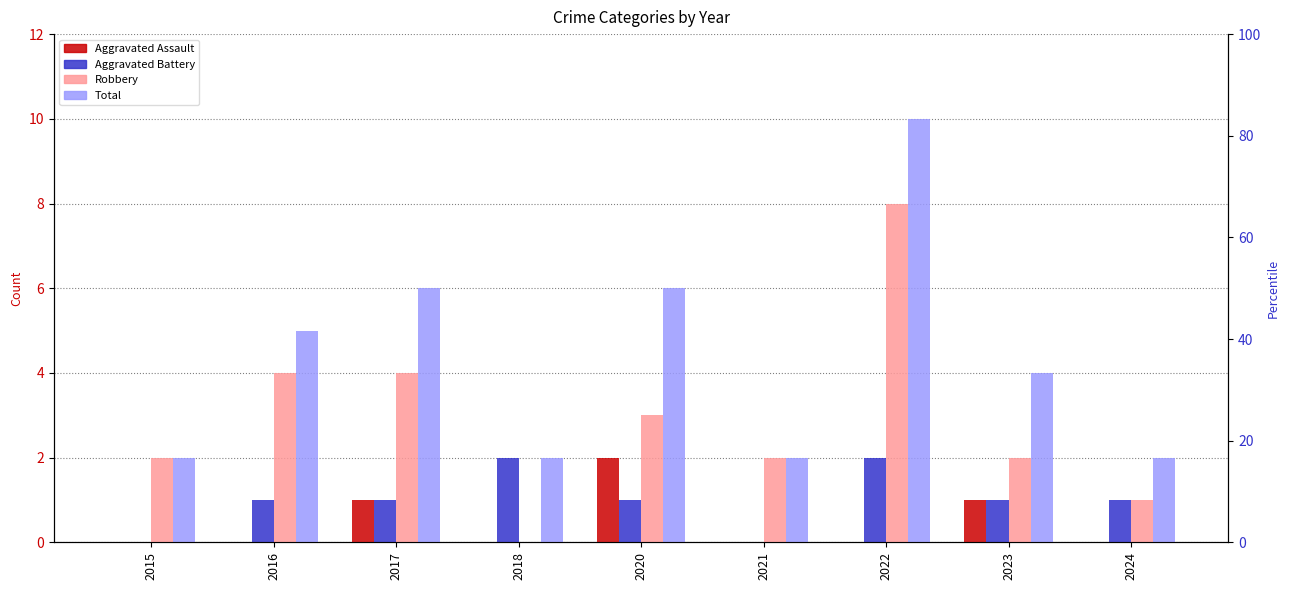

At which label does Total reach its minimum?

2015